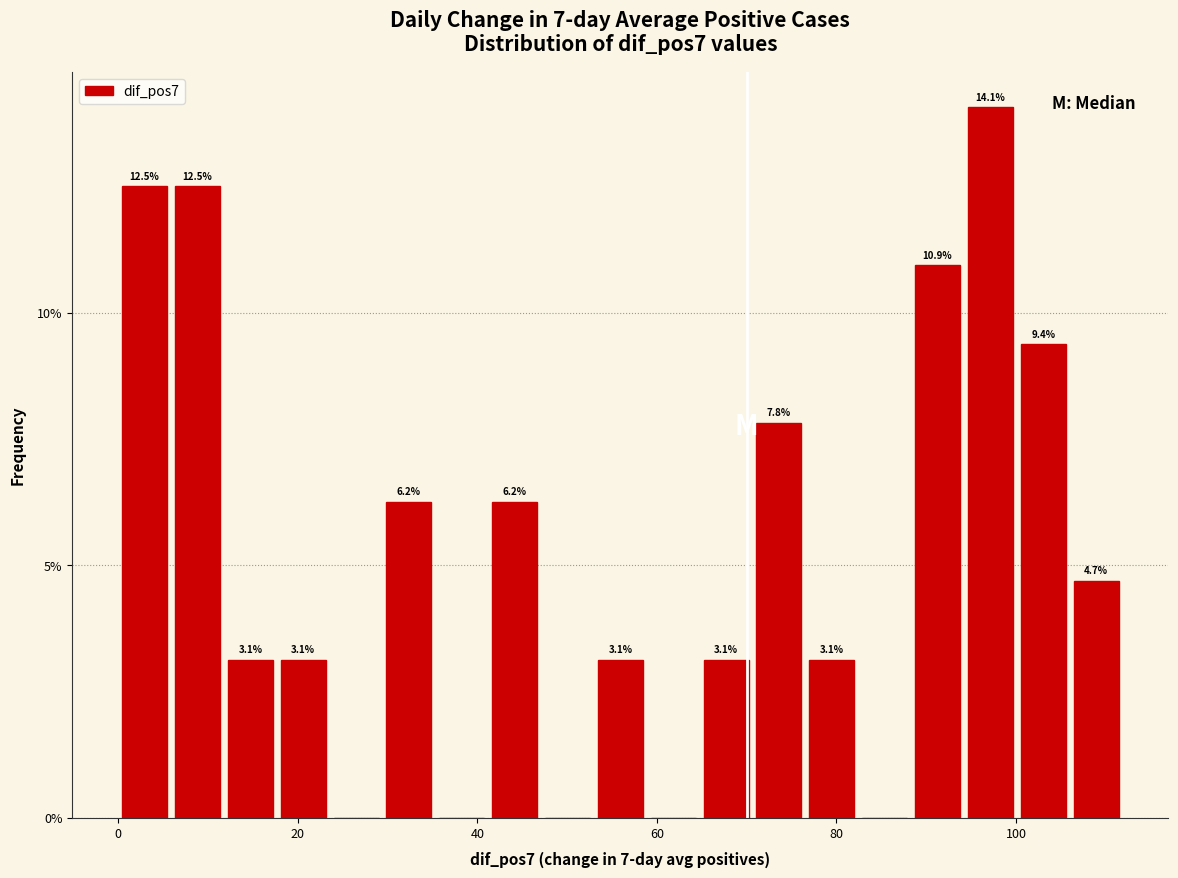

Read against the x-axis, roughly where is the centre of the tallest bar?

98